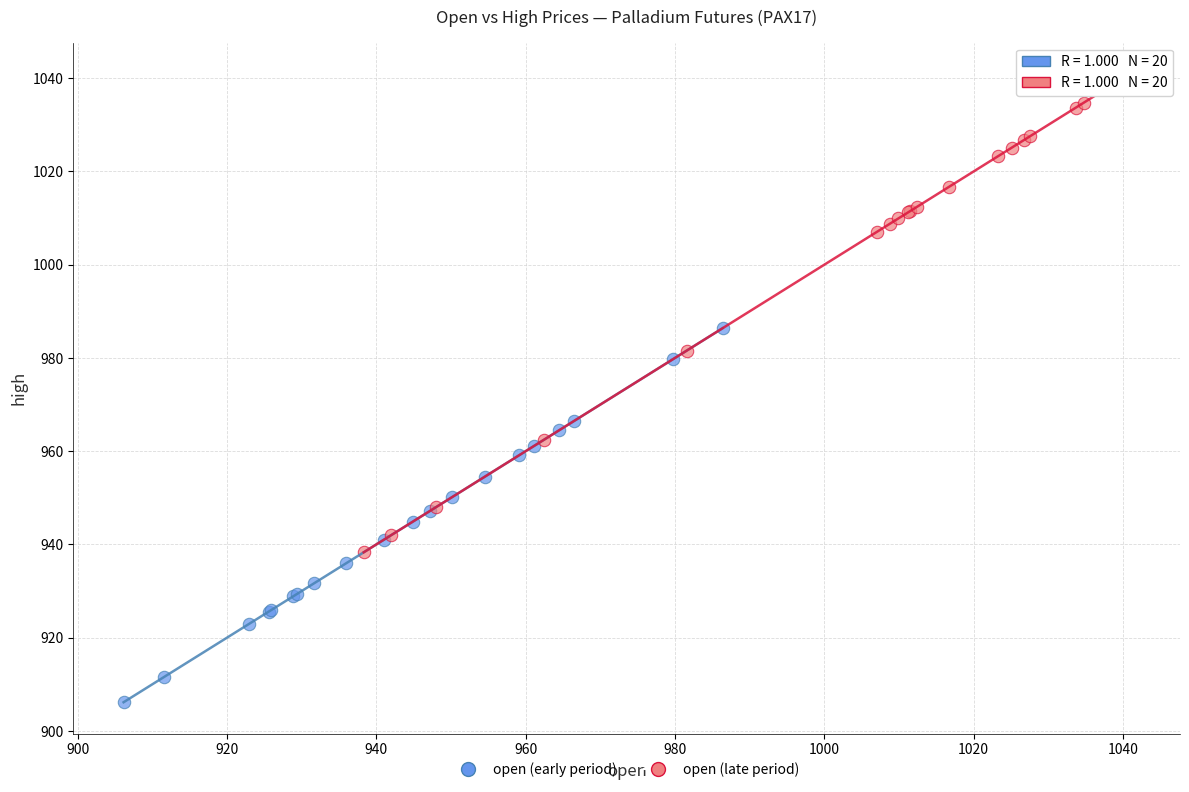

Which series contains the highest Y value?

open (late period)